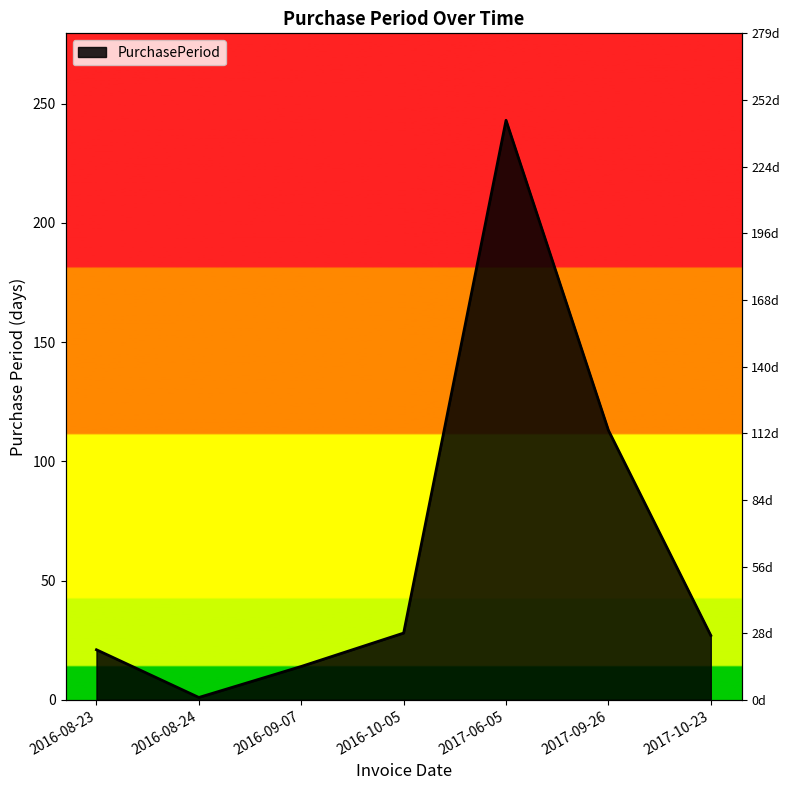

Read the value at 2017-06-05, to the nearest 10.

240